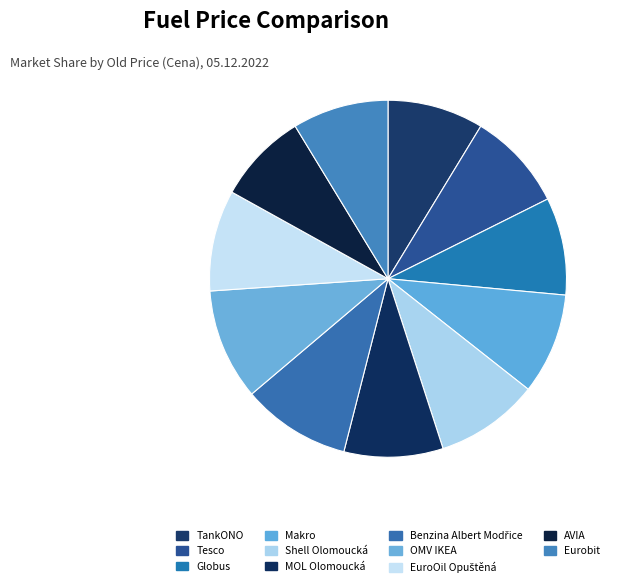

How many segments does this pie chart have?

11